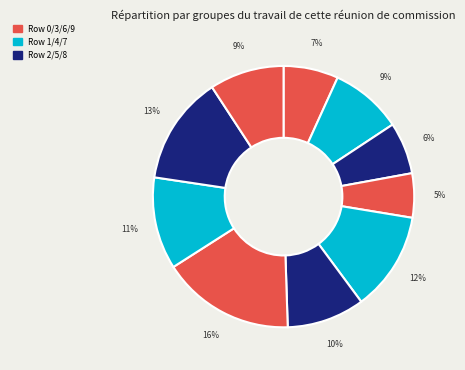

How many slices are in this pie chart?

10